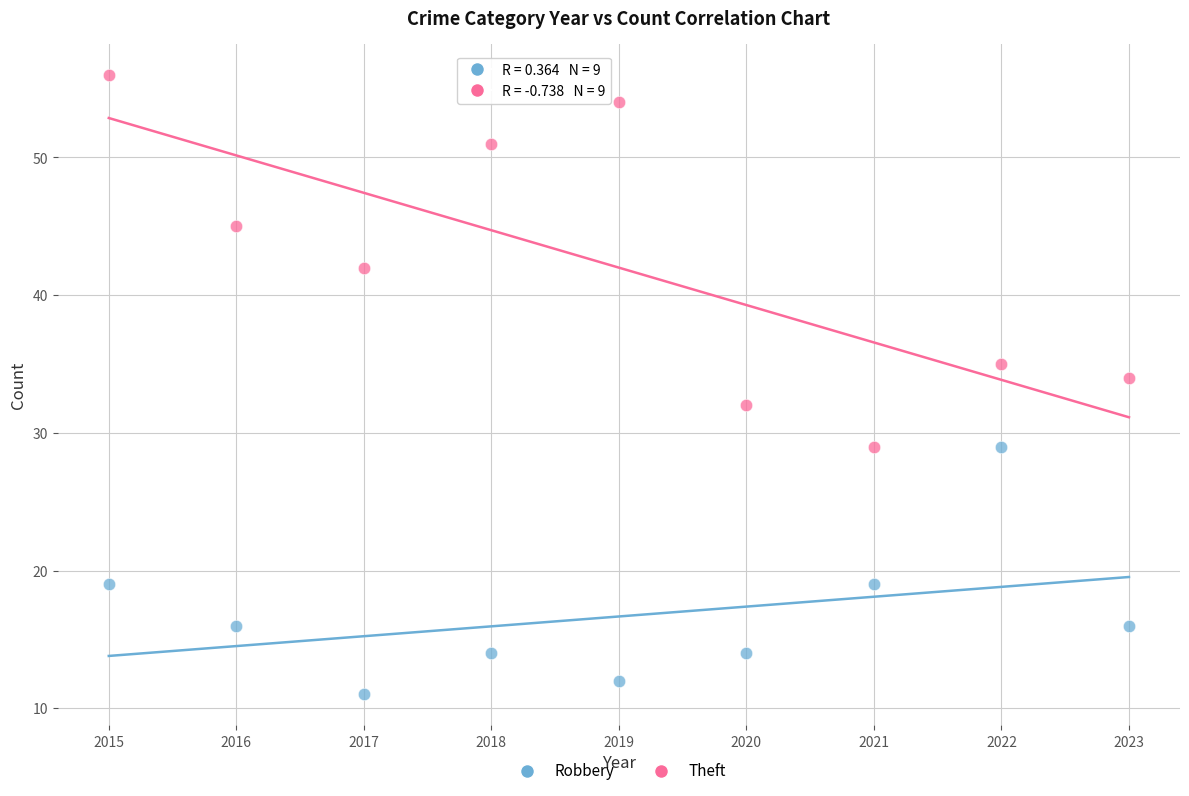

Which series has the widest spread of Y values?

Theft